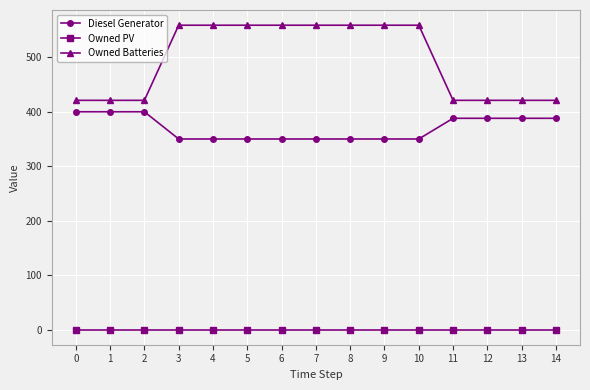

What is the value of the Diesel Generator point at the 7th from the left?

350